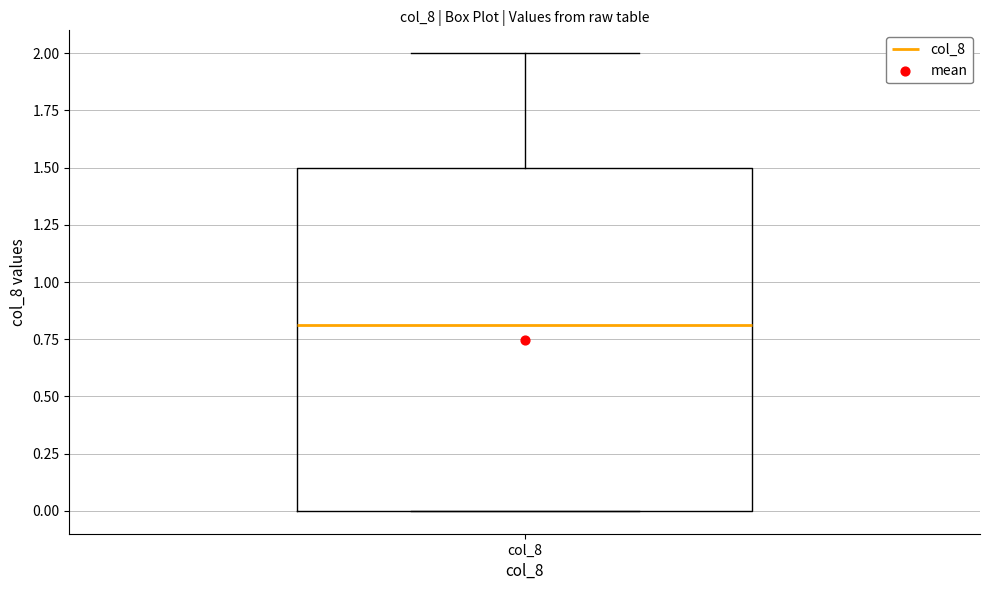

Where does the upper whisker of the box for col_8 end on the y-axis? The values are not printed on the chart, so give them approximately, as read against the axis.

2.0